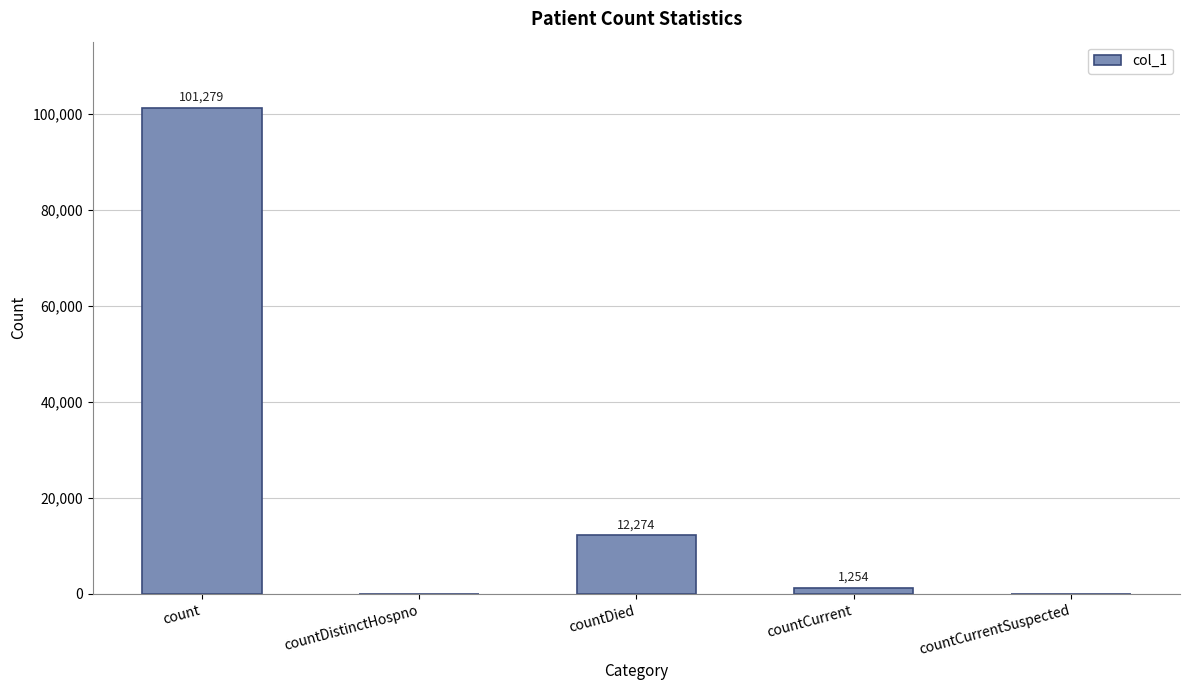

Between count and countCurrentSuspected, which is larger?

count